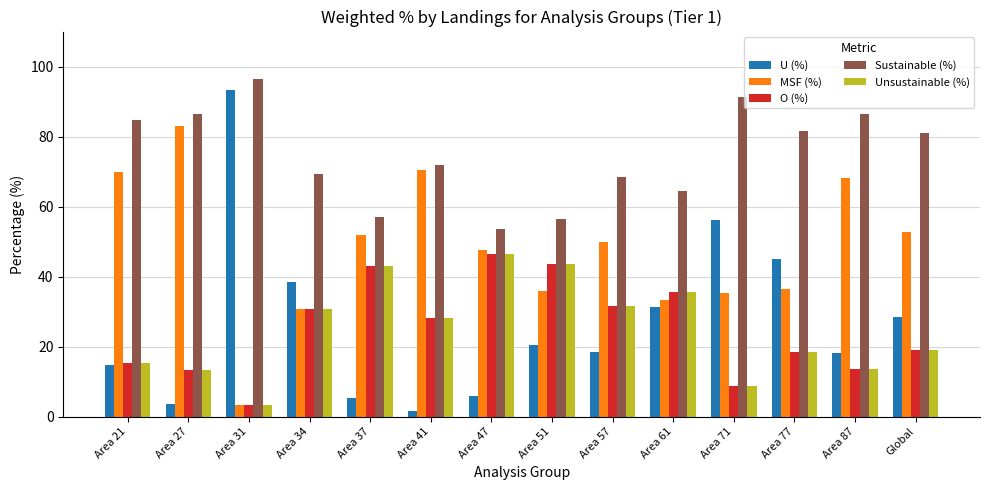

What is the sum of all Unsustainable (%) values?

351.5